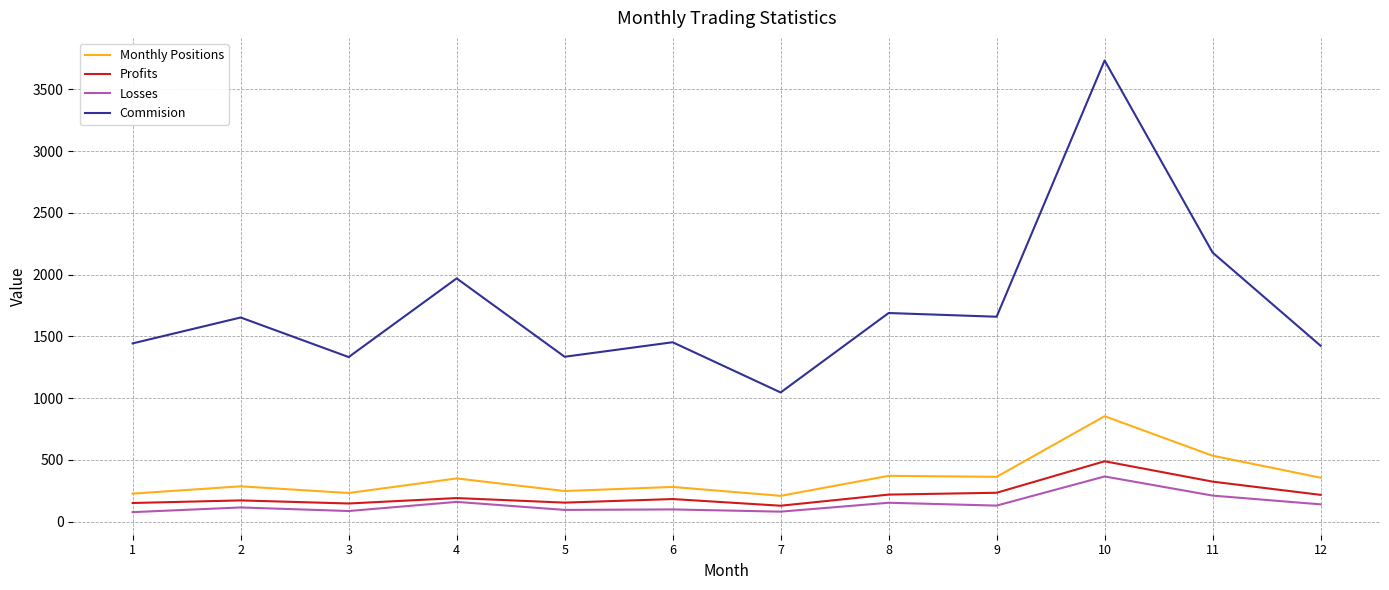

Is the value of Monthly Positions at 4 greater than the value of Profits at 12?

Yes